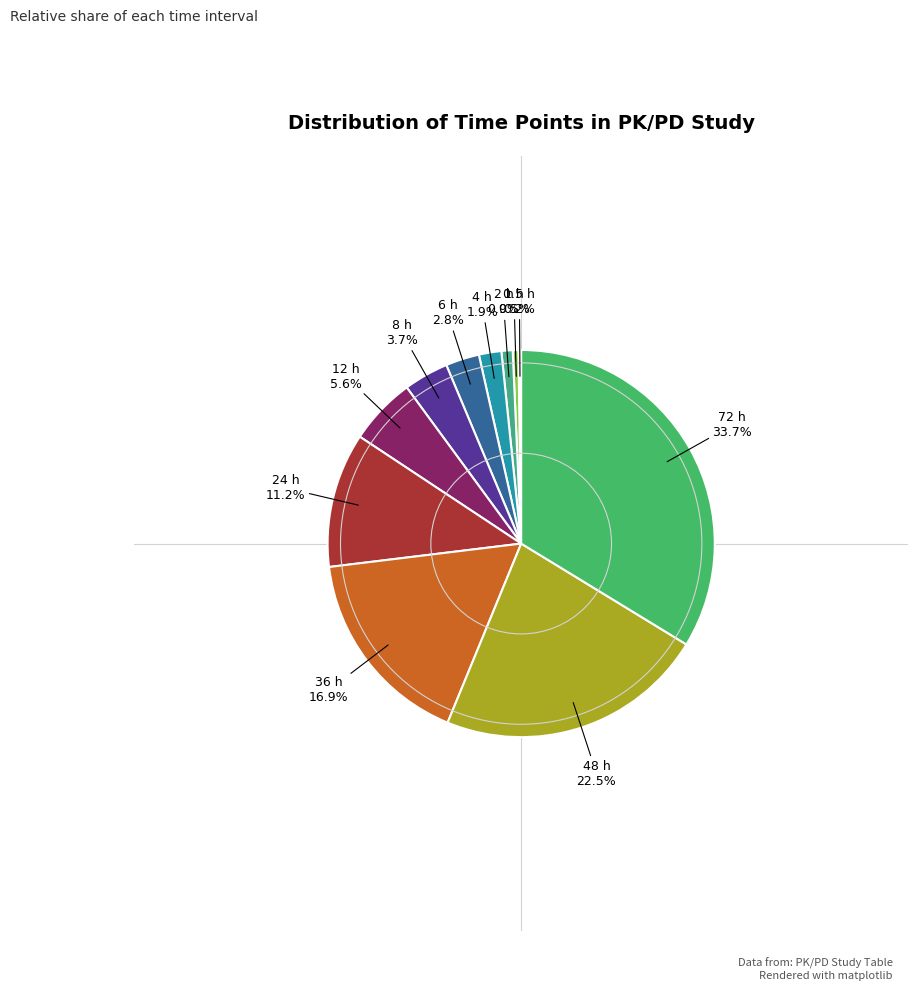

To the nearest percent, what is the difference between the largest and smallest slice percentages?

33%